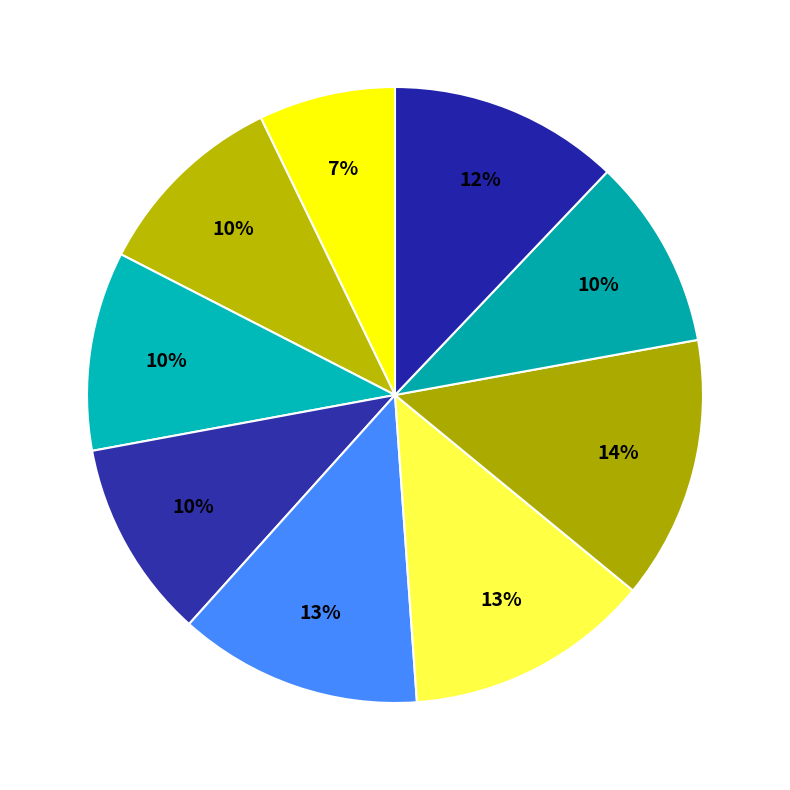

To the nearest percent, what is the average slice percentage?

11%